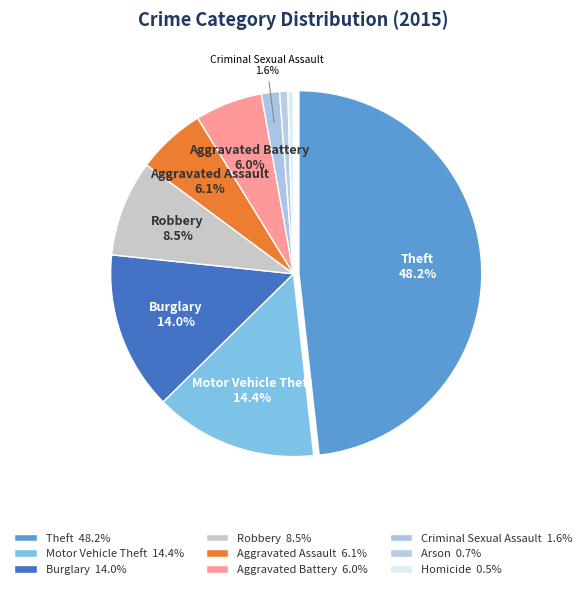

How many segments does this pie chart have?

9